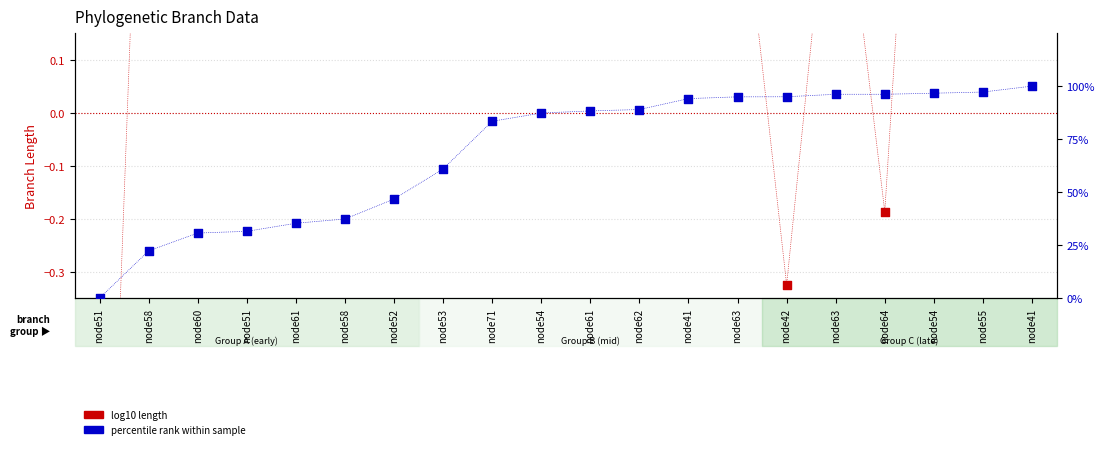

Which series has the largest Y range (max minus min)?

percentile rank within sample